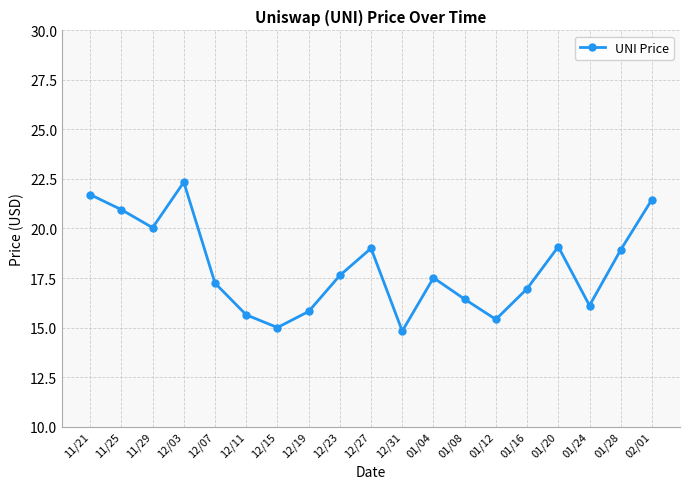

How many lines are shown in the chart?

1